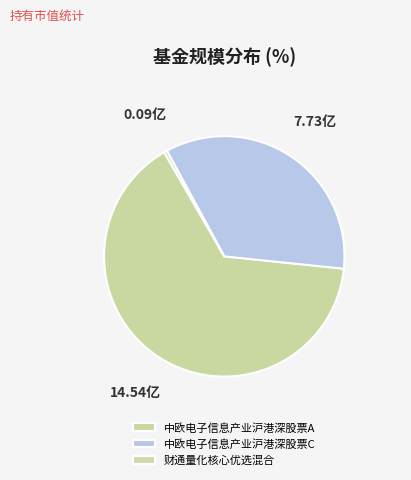

Is there a majority slice in this chart?

Yes